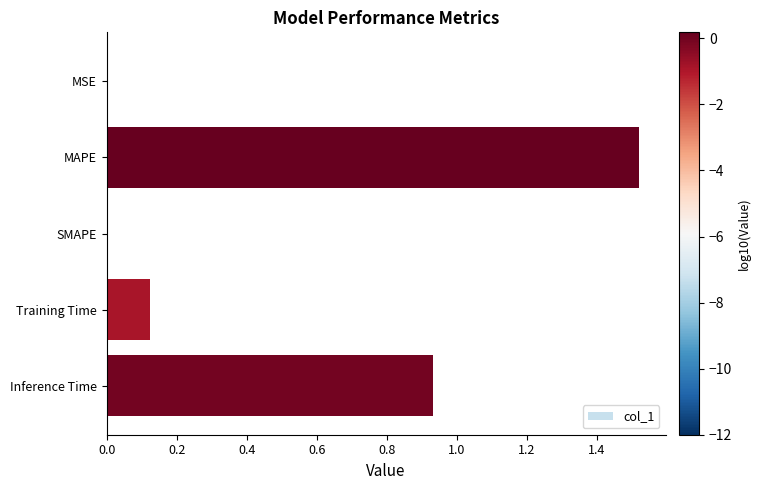

True or false: the data shows 0.4 at Inference Time.

False